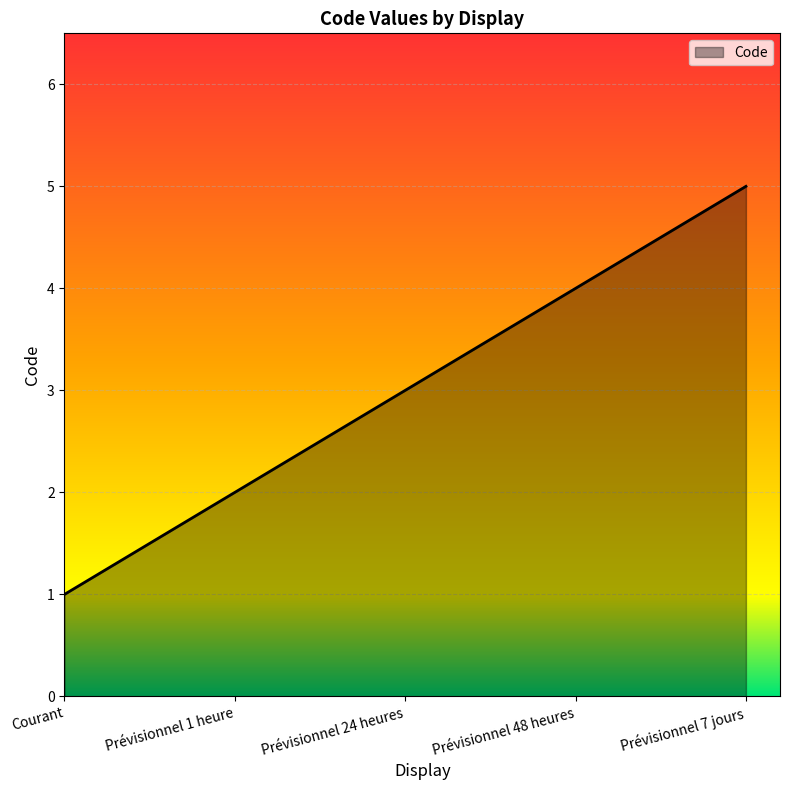

What value does the data have at Courant?

1